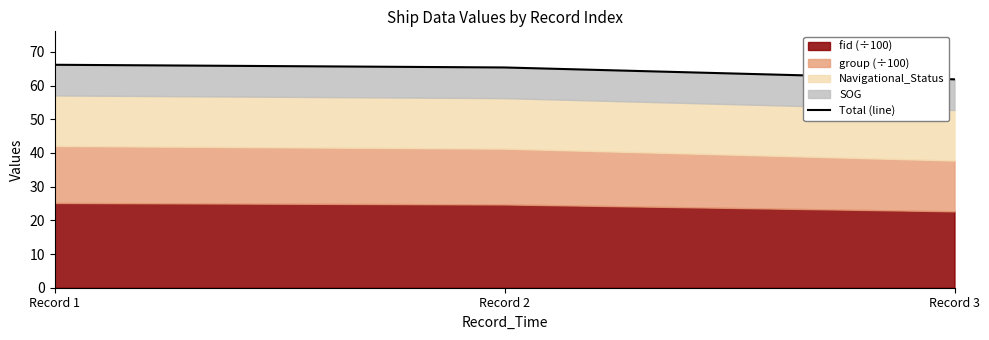

At which label is the value closest to 64?

Record 2